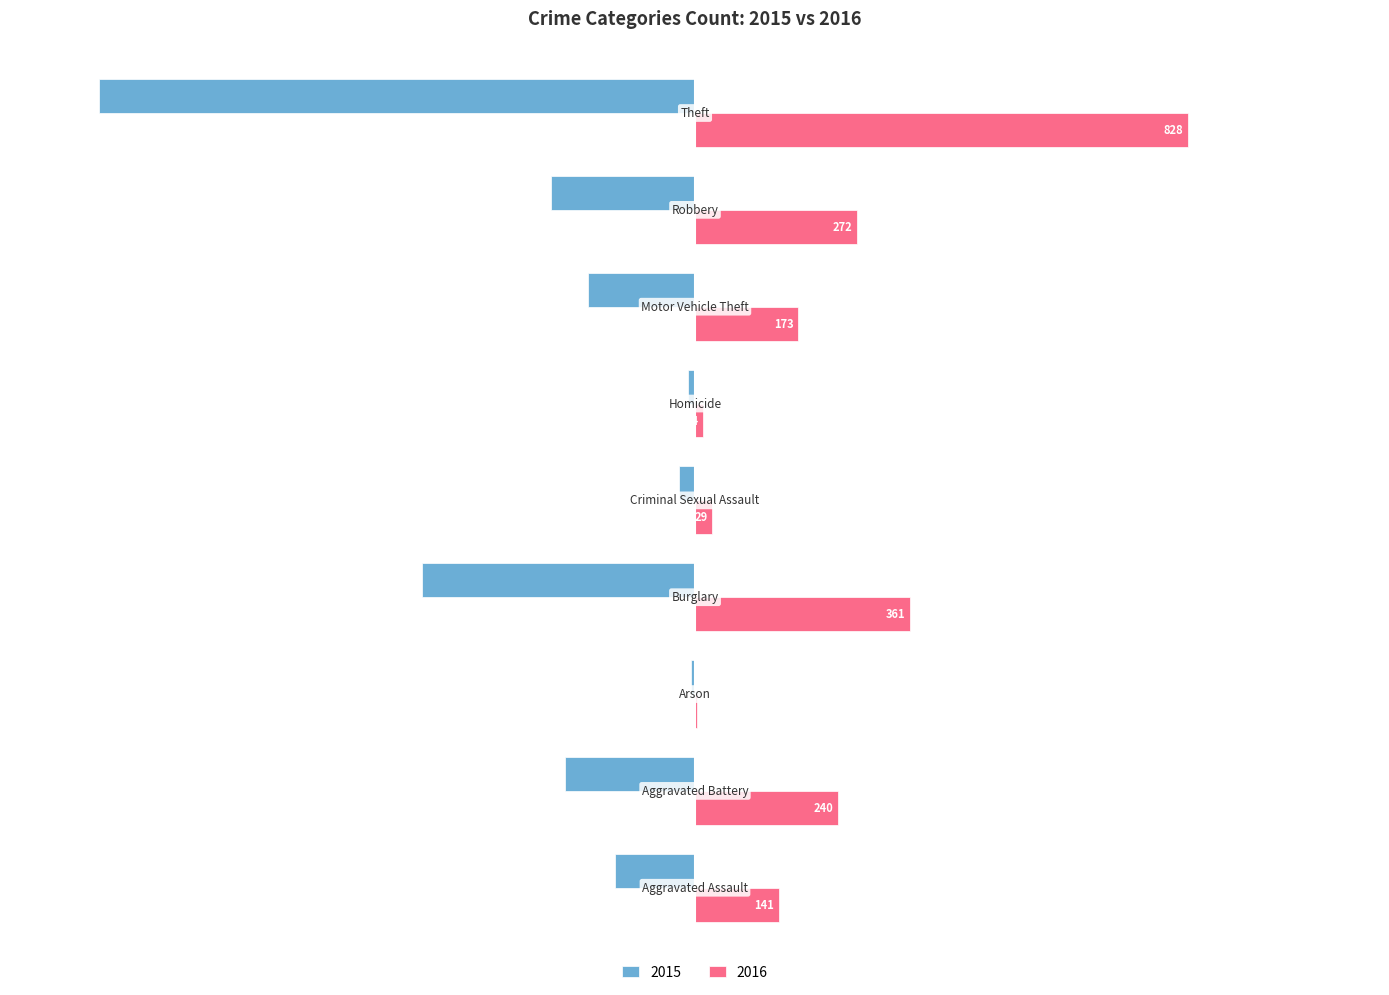

What is the maximum value shown in the chart?

828